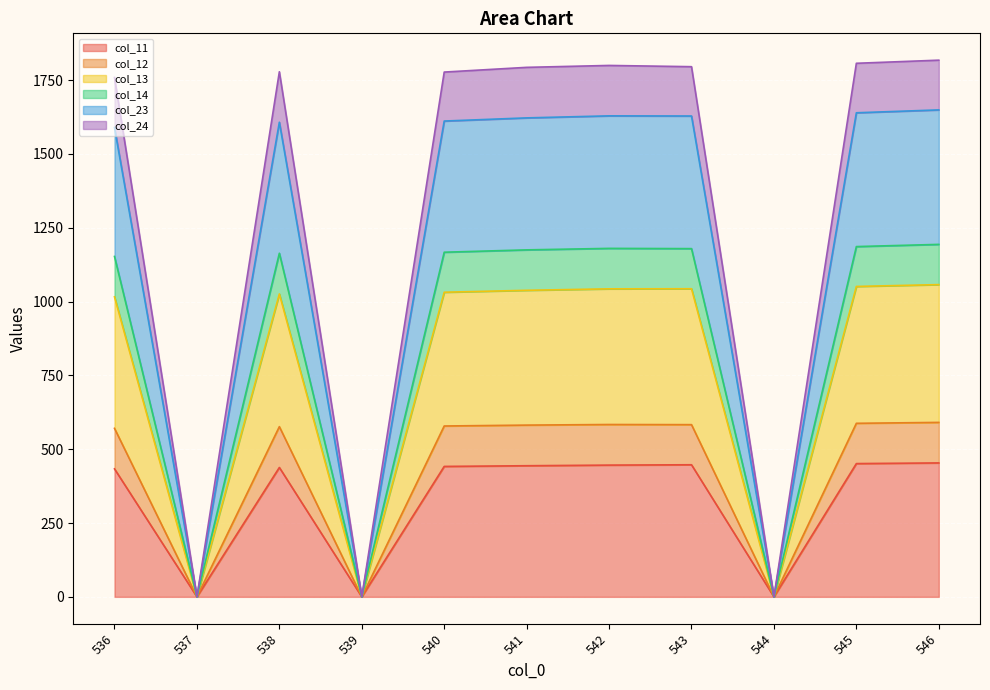

Which category has the highest value across all series?

546